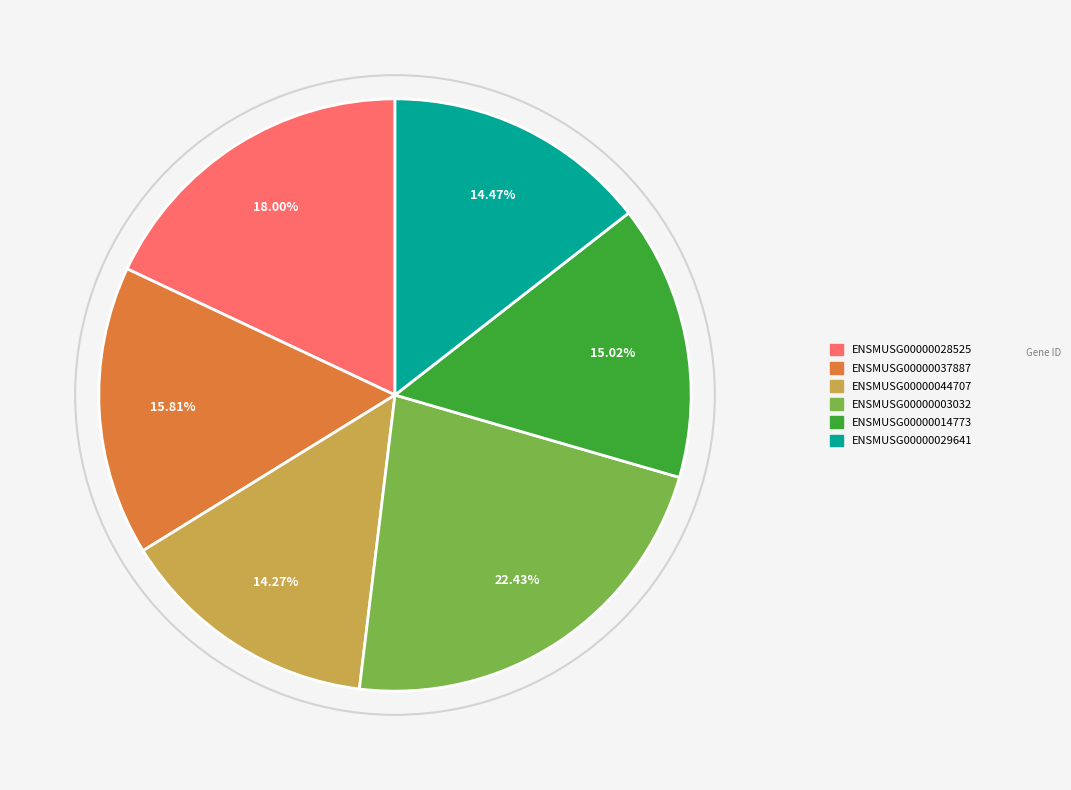

To the nearest percent, what is the average slice percentage?

17%